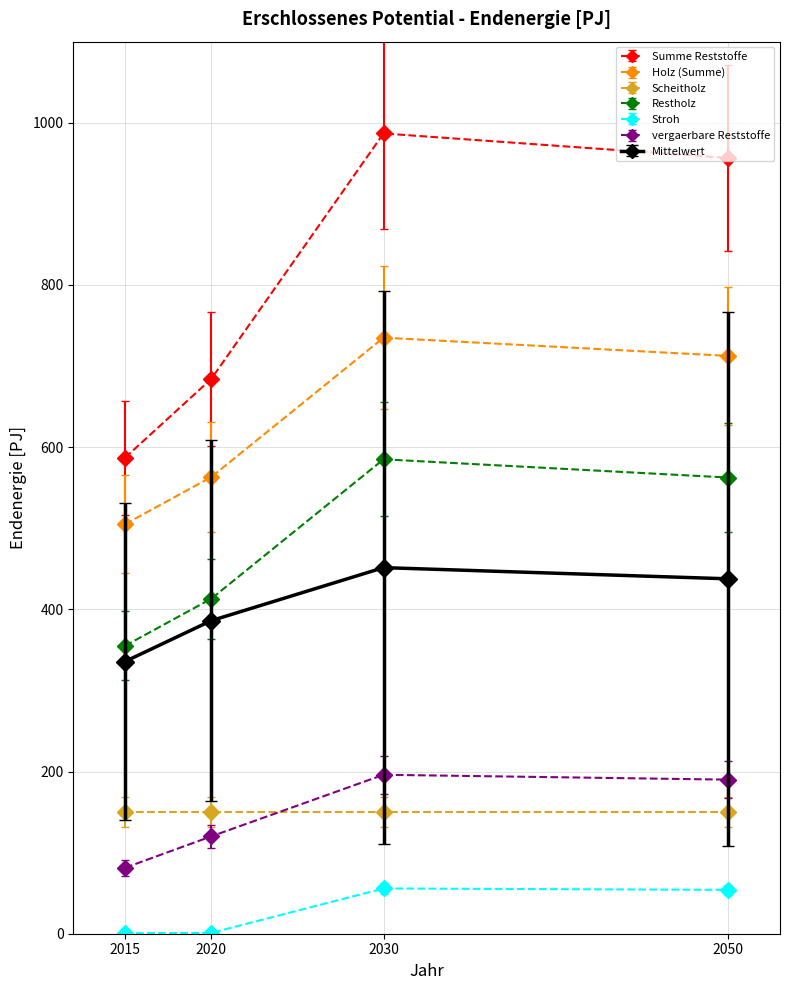

Which series changed the most between 2020 and 2050?

Summe Reststoffe